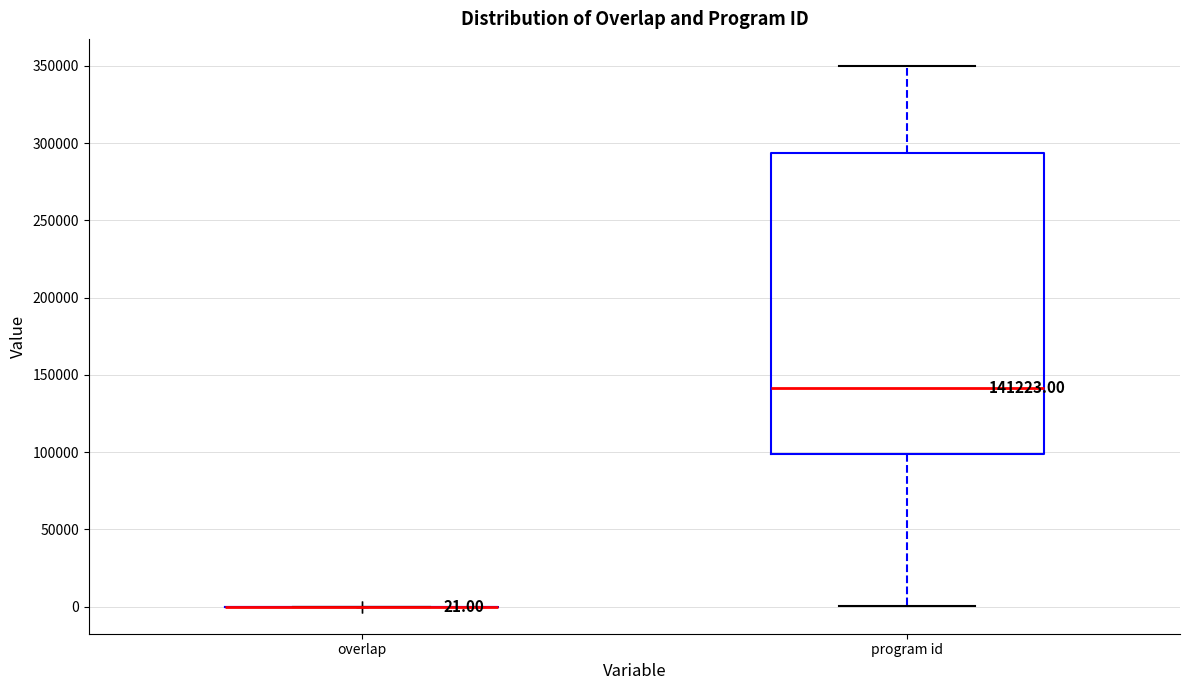

Which box is the tallest, from its lower edge to its upper edge?

program id